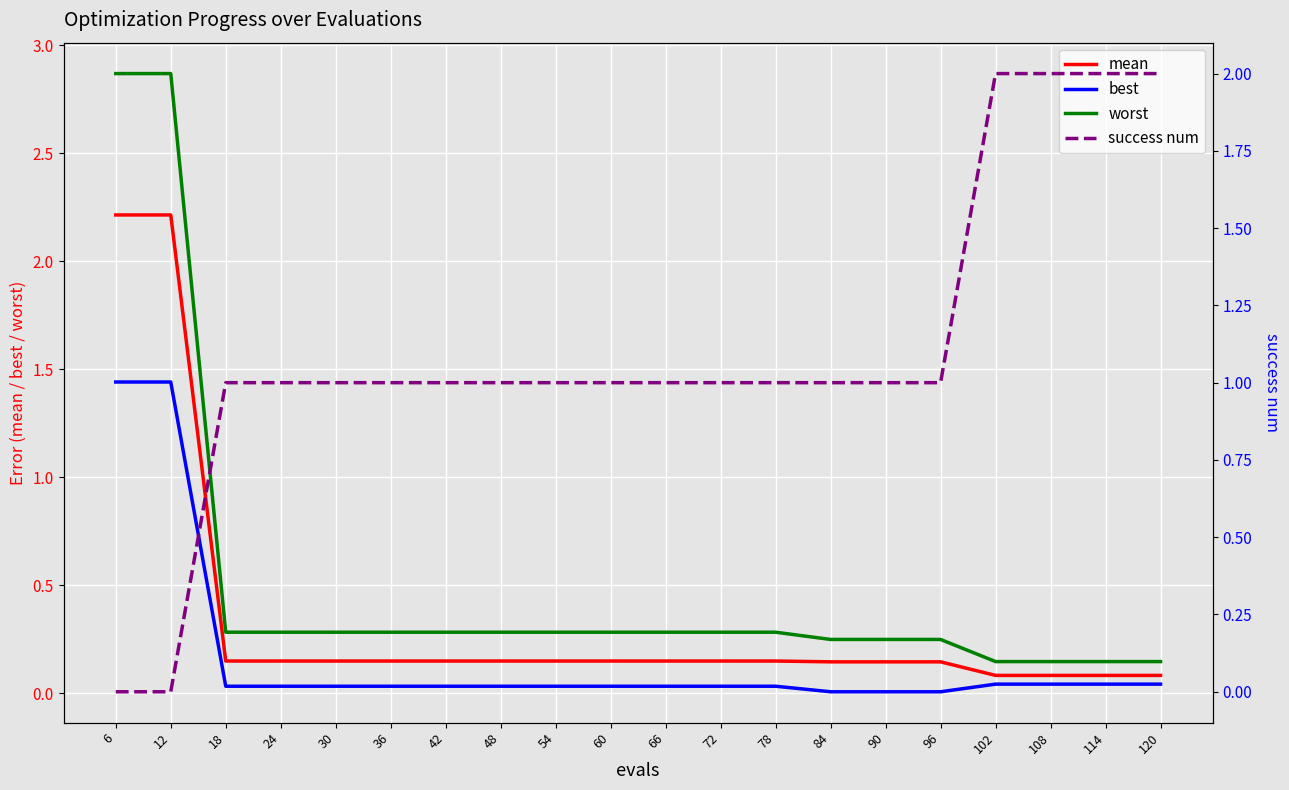

Reading left to right, transcribe all the data shown in this chart.

mean: 6=2.2	12=2.2	18=0.2	24=0.2	30=0.2	36=0.2	42=0.2	48=0.2	54=0.2	60=0.2	66=0.2	72=0.2	78=0.2	84=0.1	90=0.1	96=0.1	102=0.1	108=0.1	114=0.1	120=0.1
best: 6=1.4	12=1.4	18=0.0	24=0.0	30=0.0	36=0.0	42=0.0	48=0.0	54=0.0	60=0.0	66=0.0	72=0.0	78=0.0	84=0.0	90=0.0	96=0.0	102=0.0	108=0.0	114=0.0	120=0.0
worst: 6=2.9	12=2.9	18=0.3	24=0.3	30=0.3	36=0.3	42=0.3	48=0.3	54=0.3	60=0.3	66=0.3	72=0.3	78=0.3	84=0.2	90=0.2	96=0.2	102=0.1	108=0.1	114=0.1	120=0.1
success num: 6=0.0	12=0.0	18=1.0	24=1.0	30=1.0	36=1.0	42=1.0	48=1.0	54=1.0	60=1.0	66=1.0	72=1.0	78=1.0	84=1.0	90=1.0	96=1.0	102=2.0	108=2.0	114=2.0	120=2.0